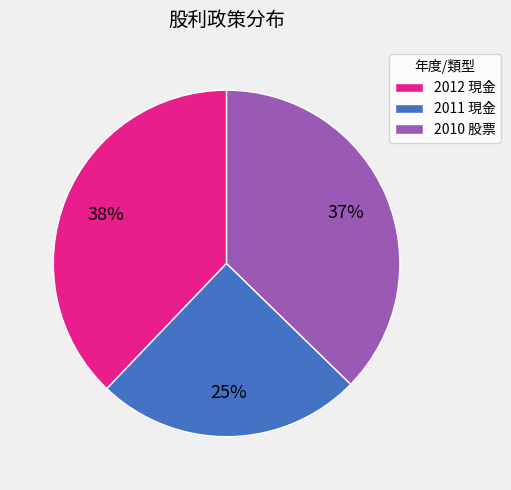

Combined, do 2010 and 2012 account for over 50%?

Yes